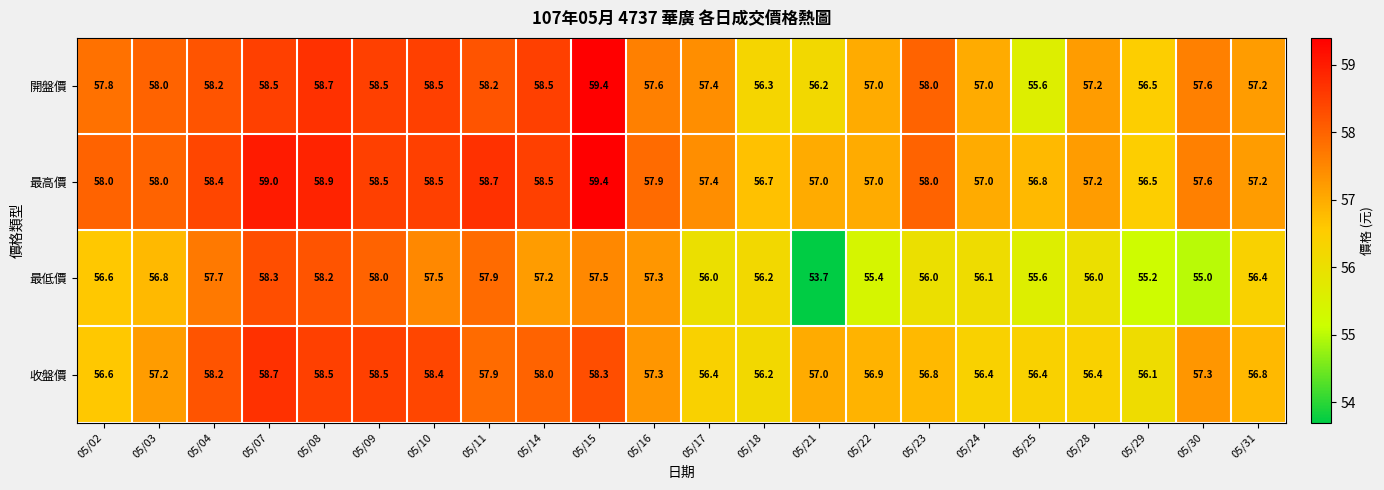

What is the maximum value shown in the chart?

59.4